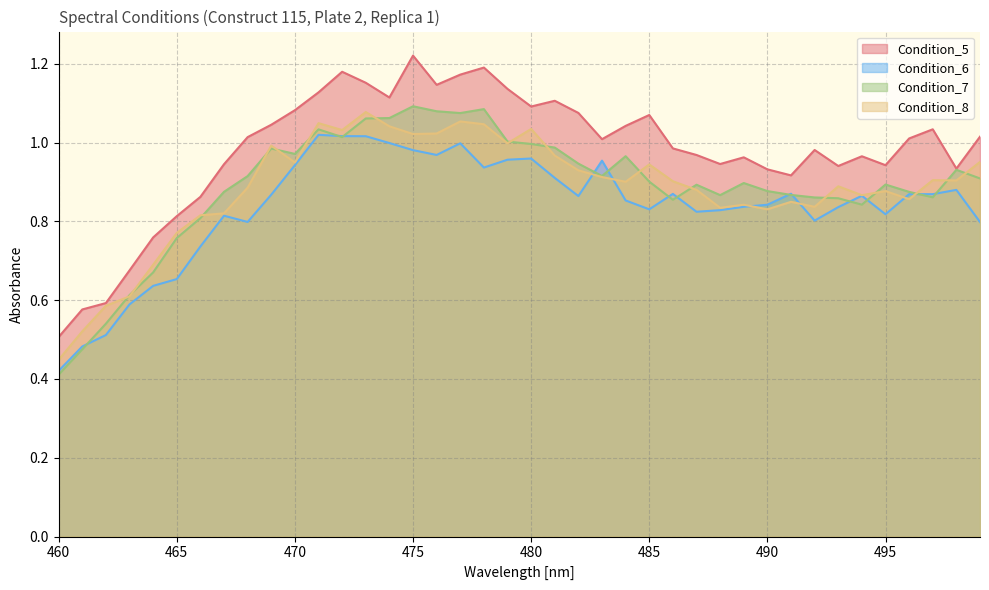

Which series has the widest spread of values?

Condition_5